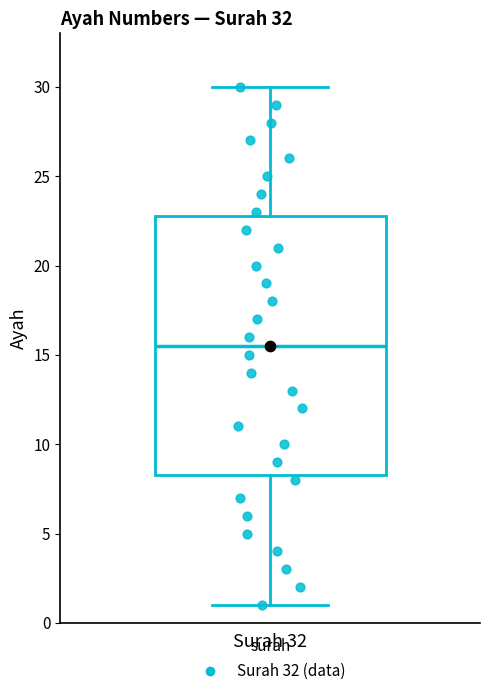

Transcribe this box plot: give where the median line is, the range the box spans, and where the two whiskers end, as read against the y-axis. The values are not printed on the chart, so give them approximately, as read against the axis.

median 15.5, box 8.5 to 23.0, whiskers 1.0 to 30.0